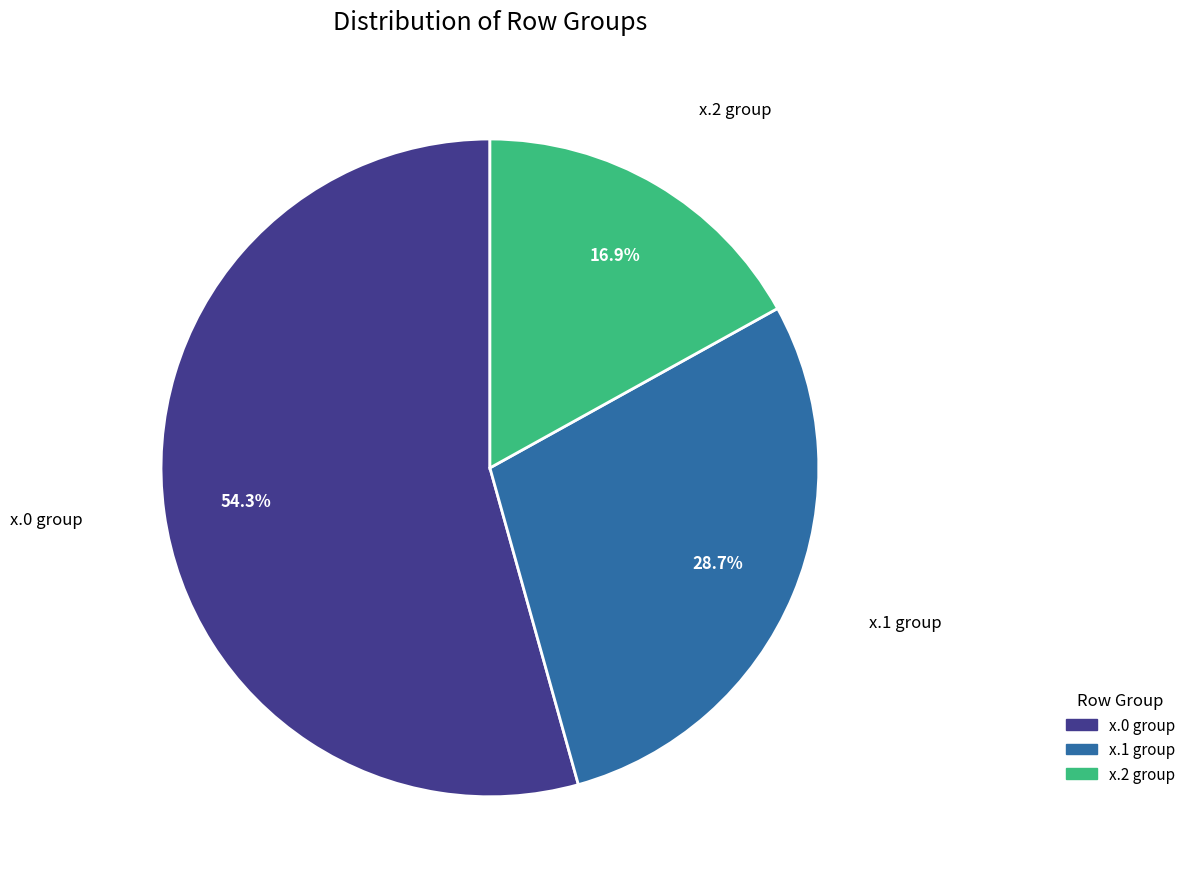

Which slice is the smallest?

x.2 group